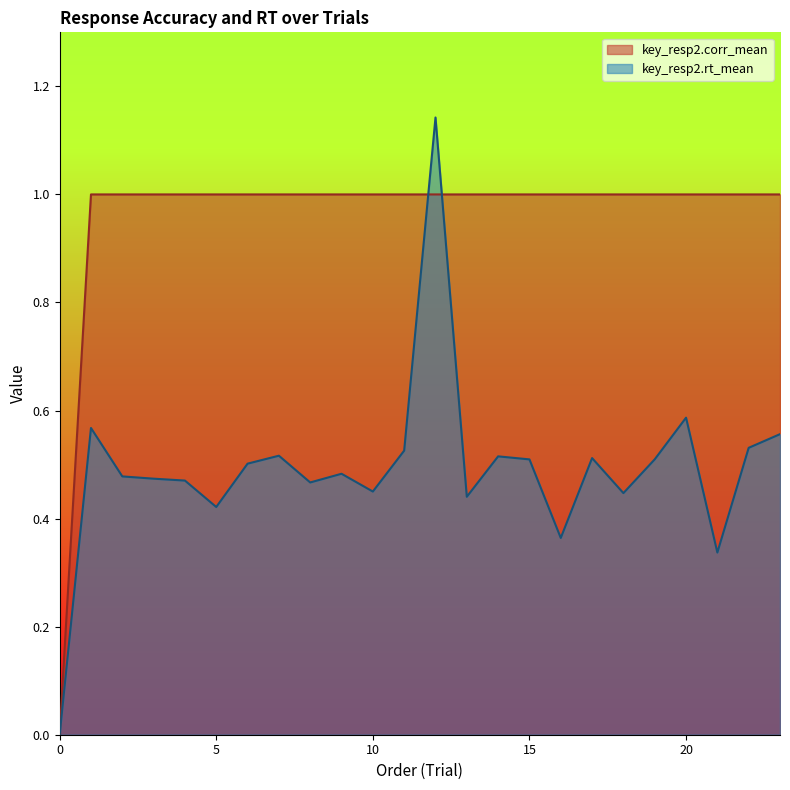

What is the sum of the key_resp2.rt_mean values at 12 and 21?

1.5